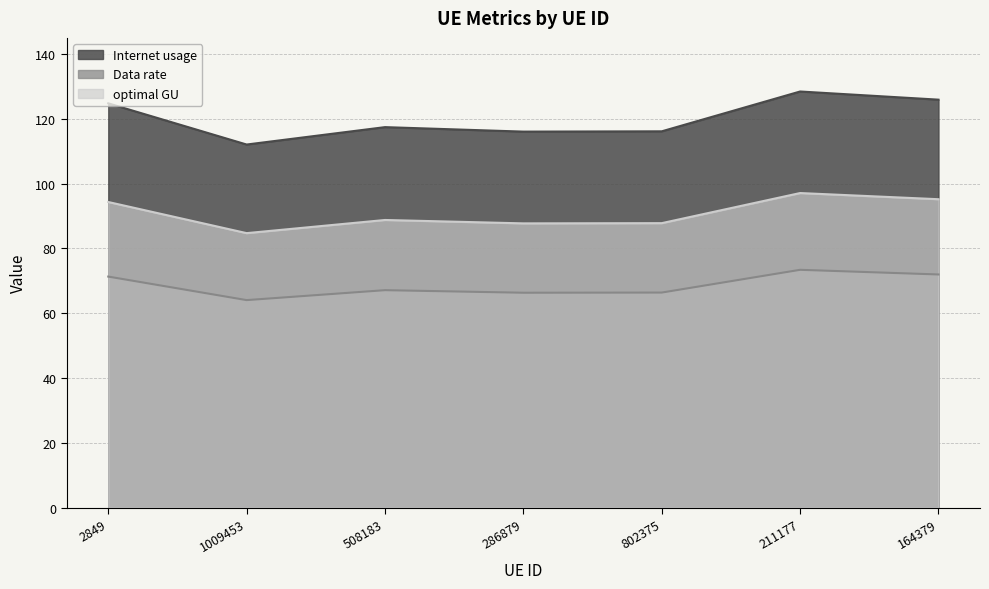

How many data points does each series have?

7